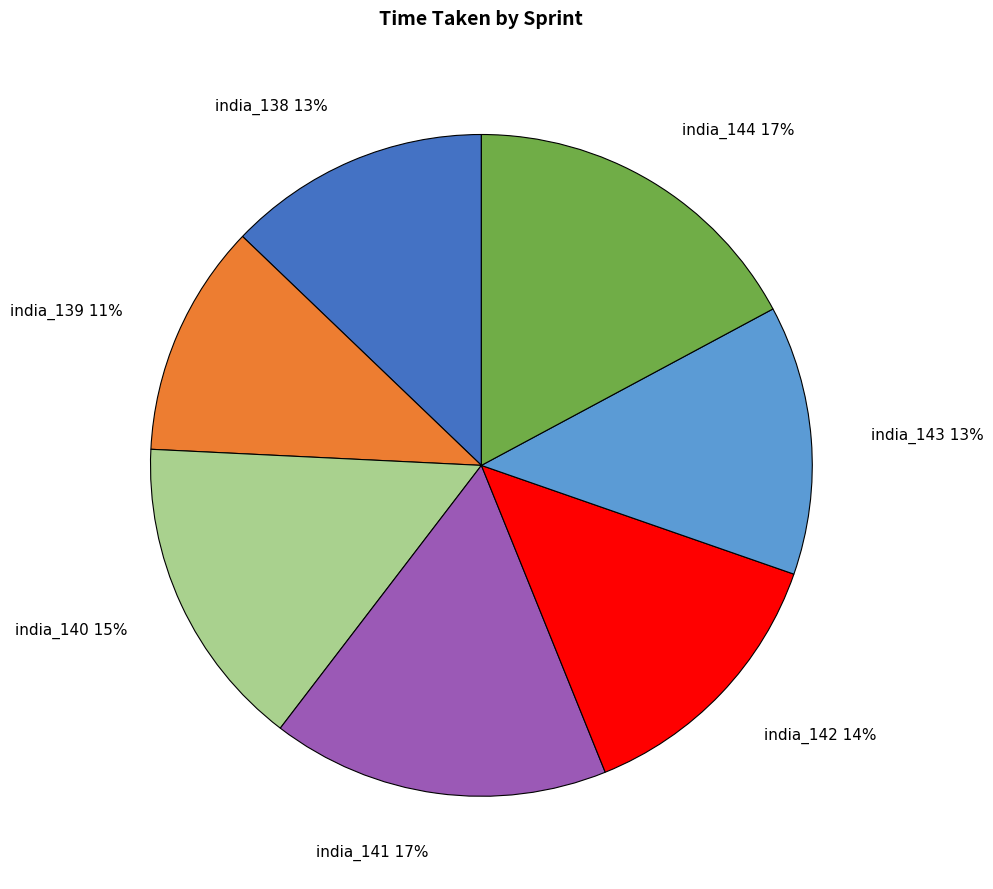

How many slices are in this pie chart?

7